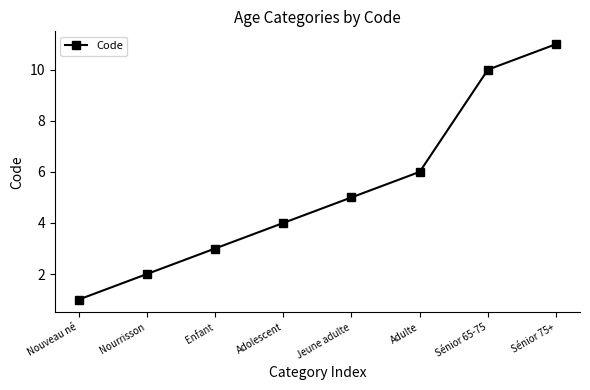

What is the change in value from Nouveau né to Sénior 75+?

+10